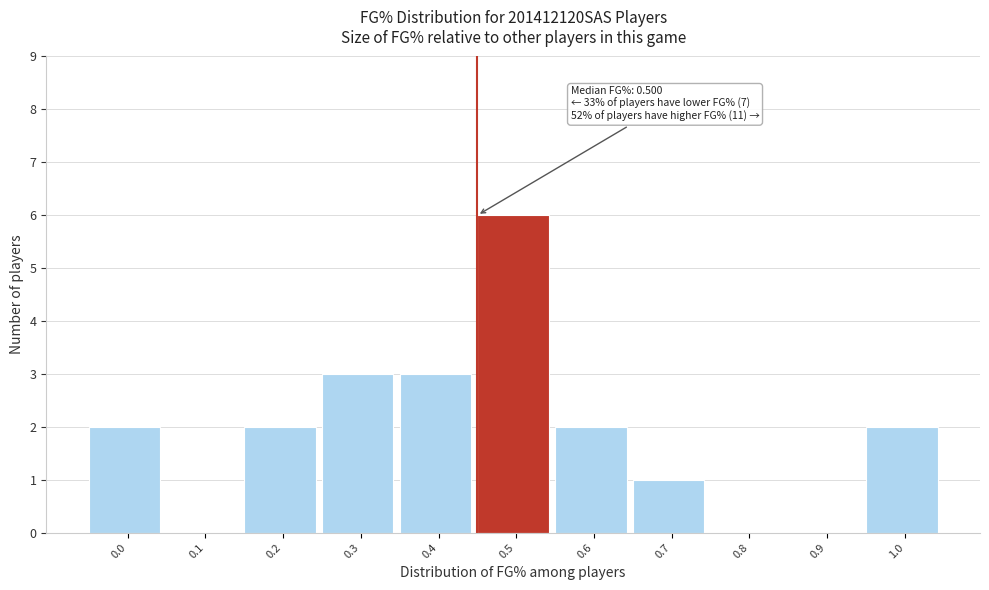

Reading left to right, what are all the values shown in this chart?

0.0=2	0.1=0	0.2=2	0.3=3	0.4=3	0.5=6	0.6=2	0.7=1	0.8=0	0.9=0	1.0=2